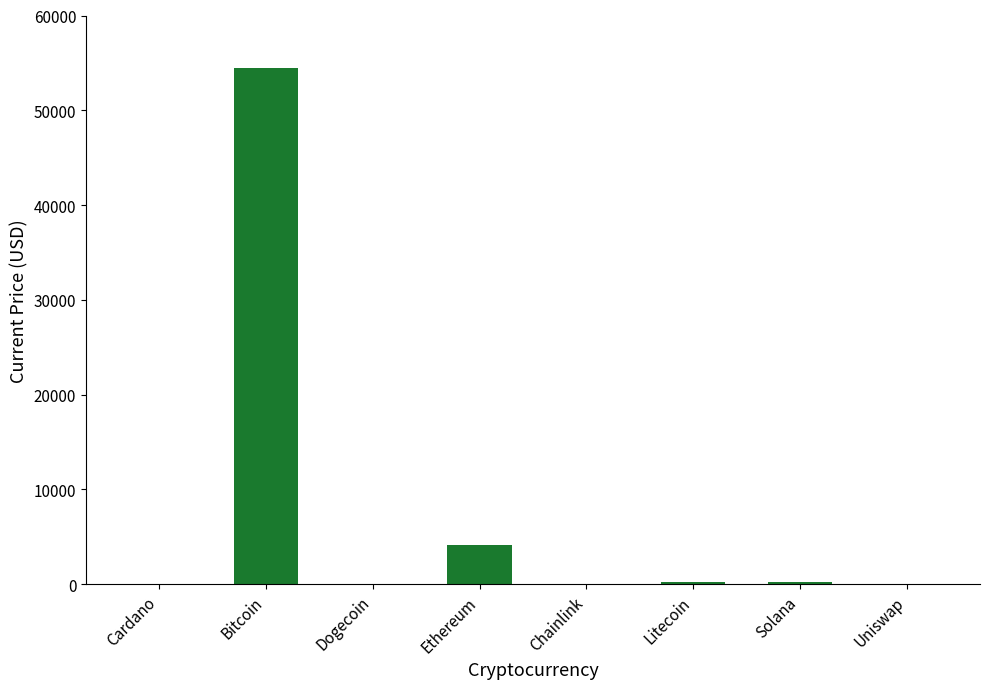

Which has a higher value, Uniswap or Bitcoin?

Bitcoin